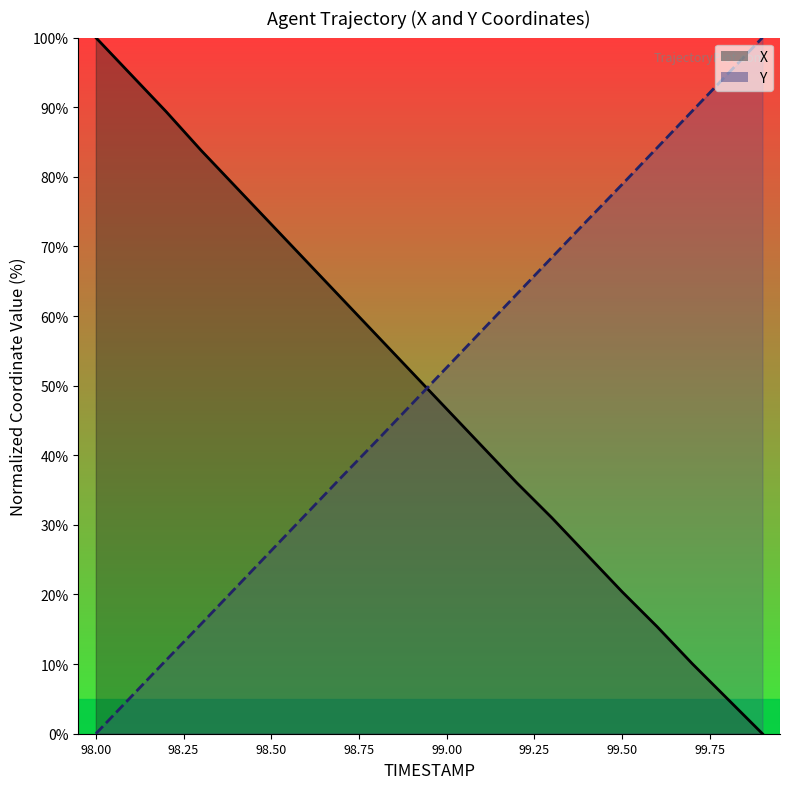

Is the value of Y at 99.0 greater than the value of X at 98.8?

No